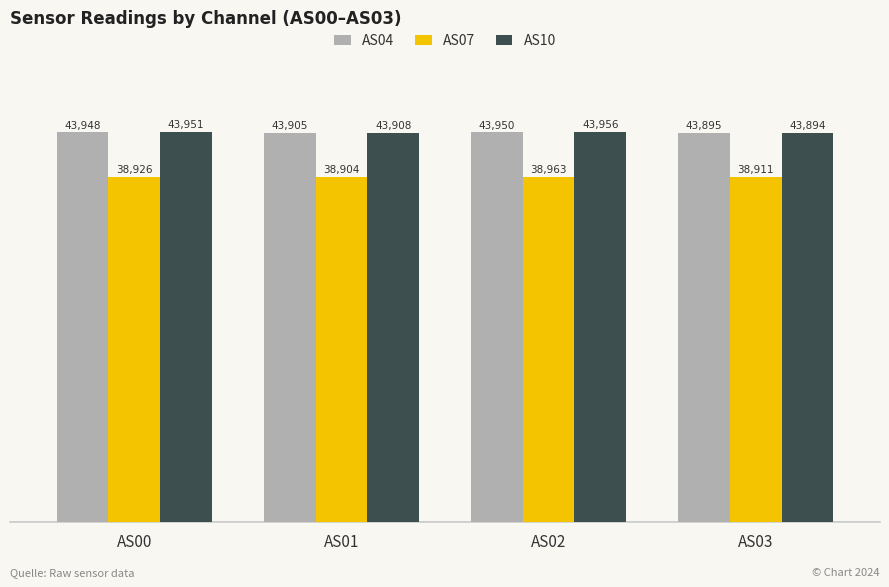

Rank the categories by AS04 value from highest to lowest.

AS02, AS00, AS01, AS03